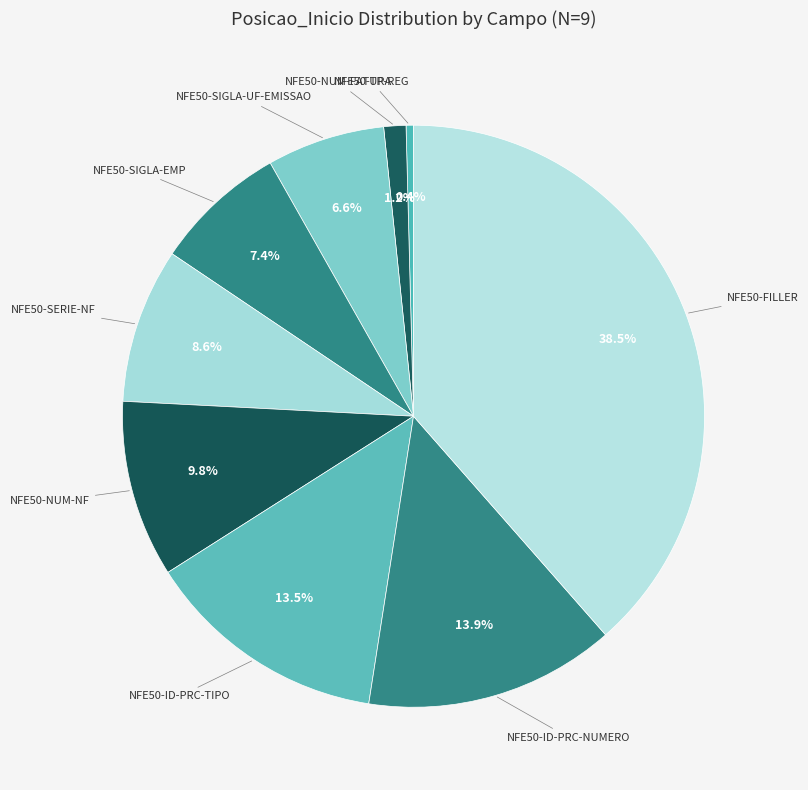

How many segments does this pie chart have?

9